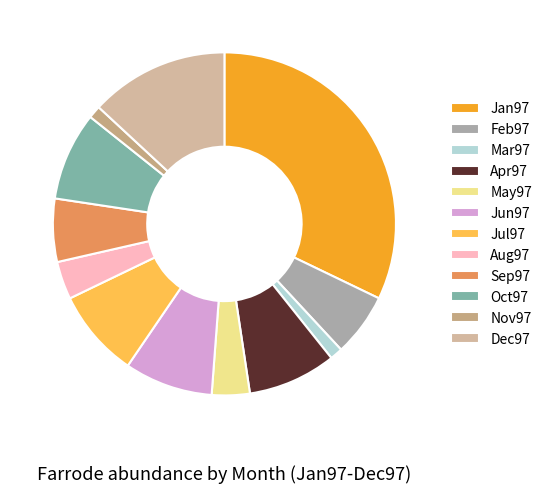

Count the number of slices in the pie.

12